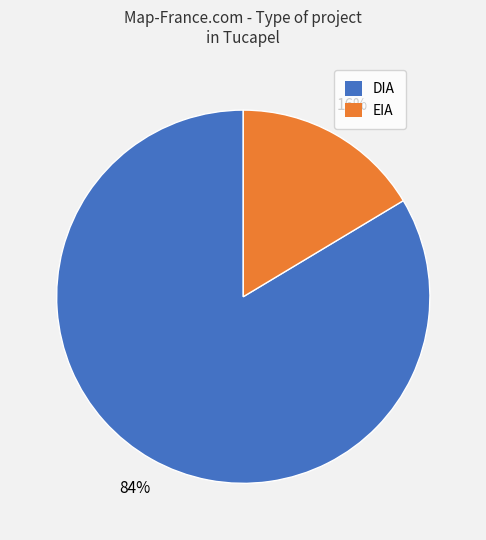

To the nearest percent, what is the average slice percentage?

50%